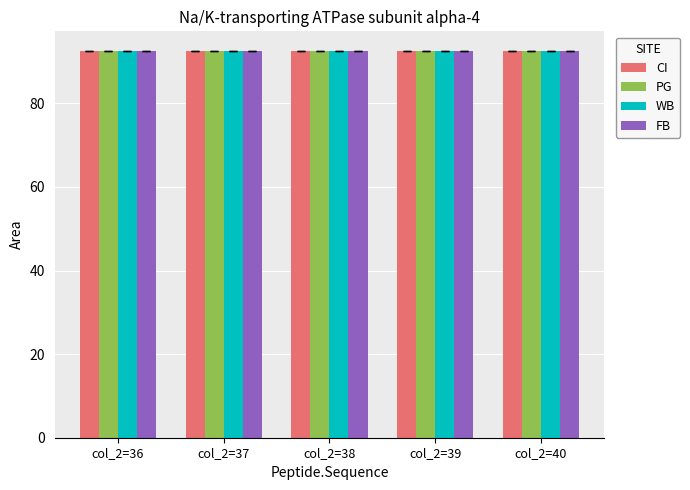

What is the sum of the WB values at col_2=38 and col_2=36?

185.2